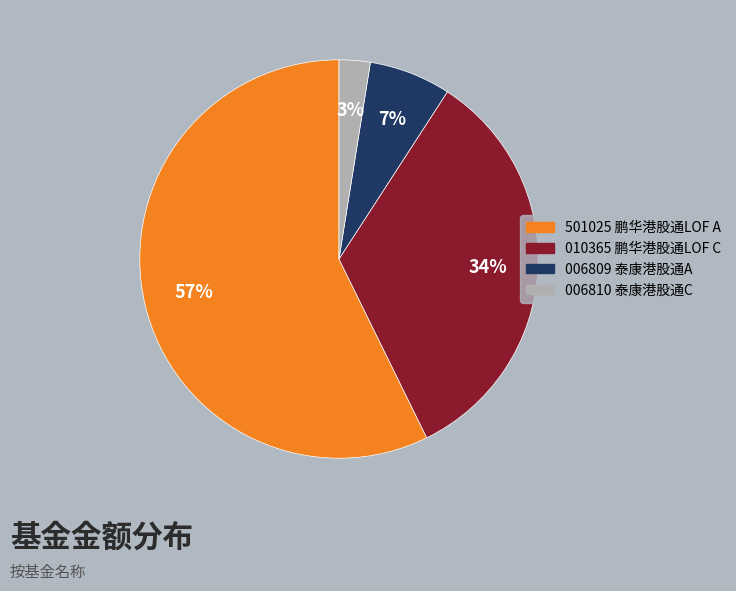

Is there any slice that represents more than half of the pie?

Yes